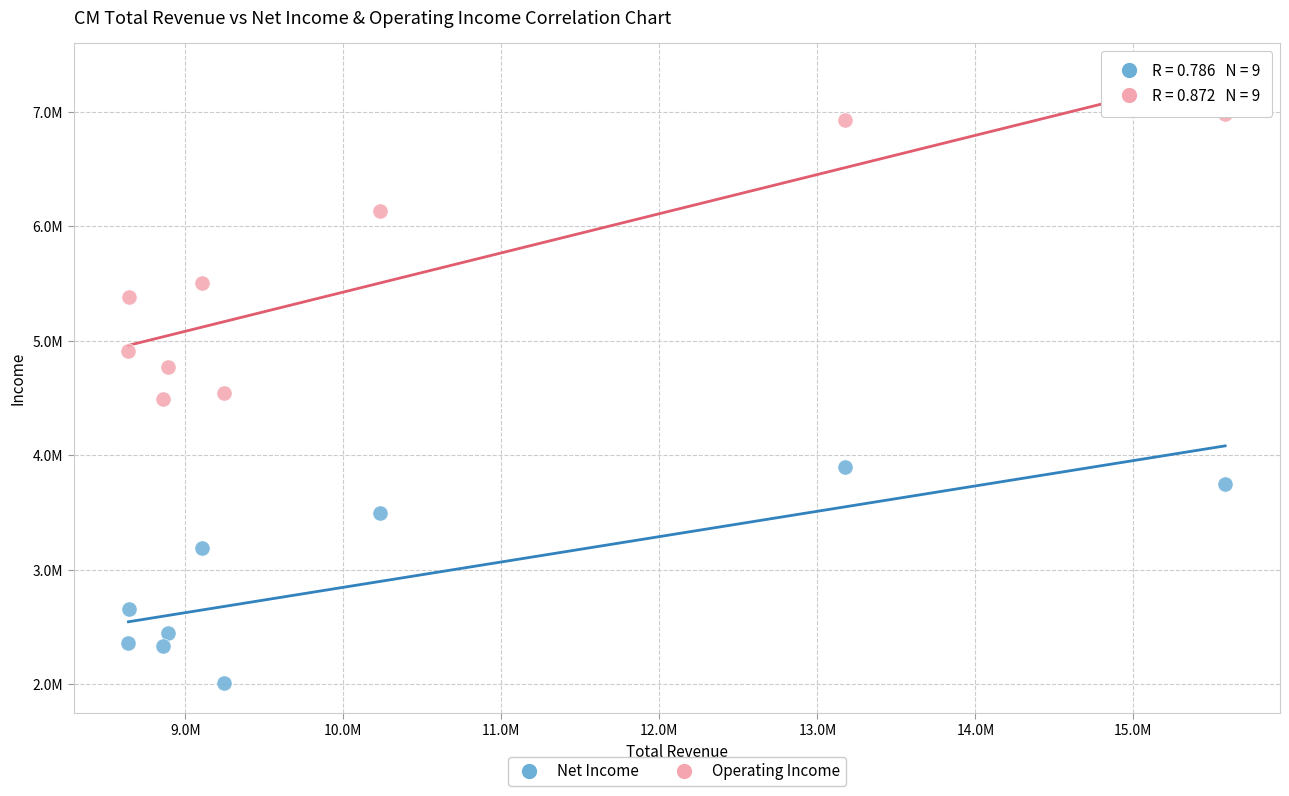

What are all the series names shown in the legend?

Net Income, Operating Income